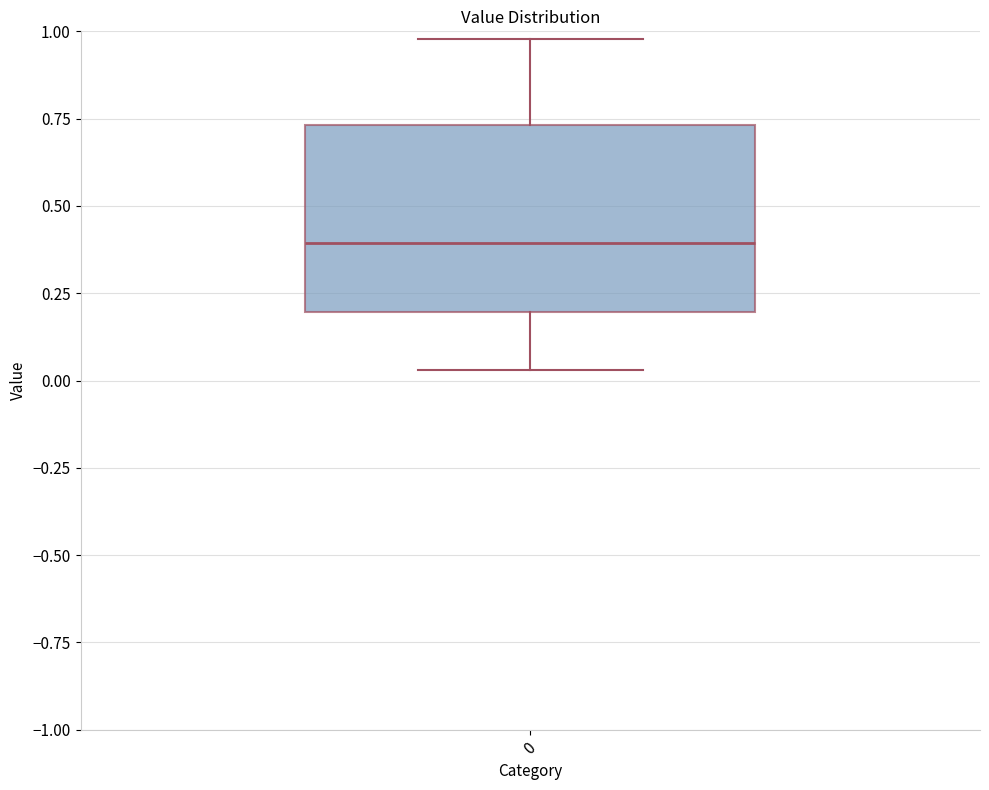

Transcribe this box plot: give where the median line is, the range the box spans, and where the two whiskers end, as read against the y-axis. The values are not printed on the chart, so give them approximately, as read against the axis.

median 0.40, box 0.20 to 0.75, whiskers 0.05 to 1.00